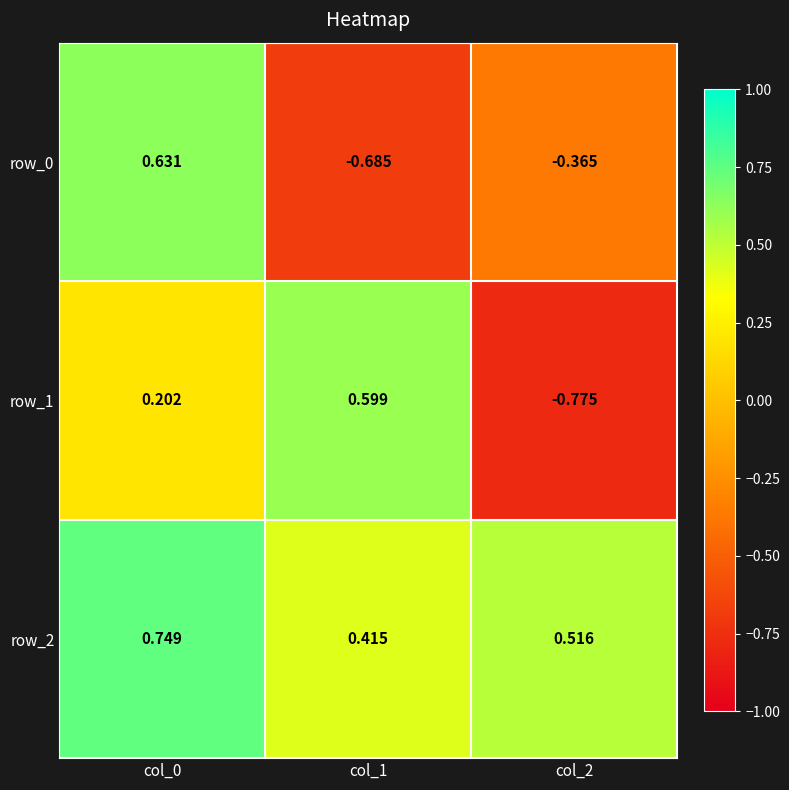

What is the total value across all series at col_2?

-0.6